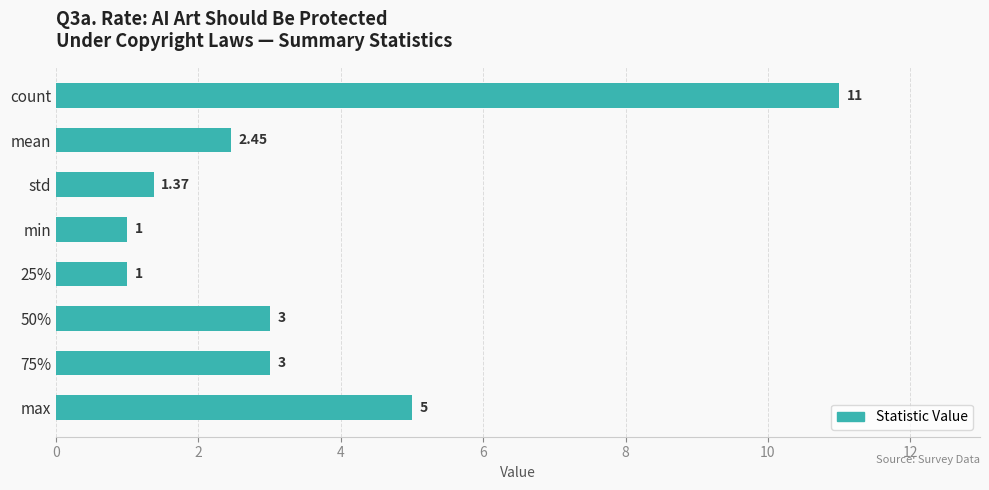

How many series are shown in this chart?

1